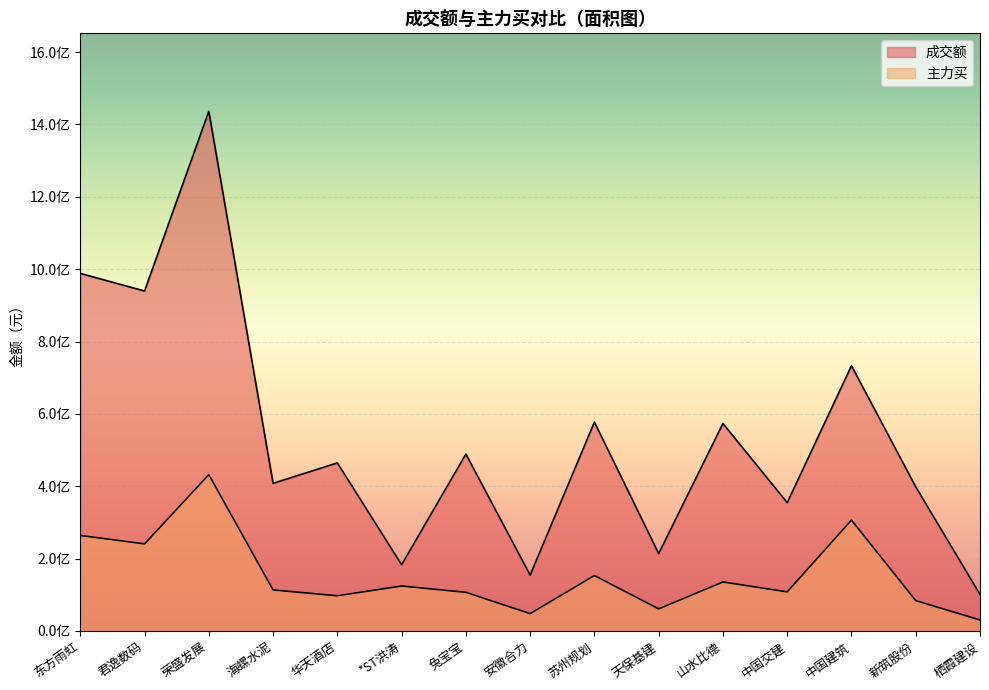

What position from the right is 荣盛发展?

13